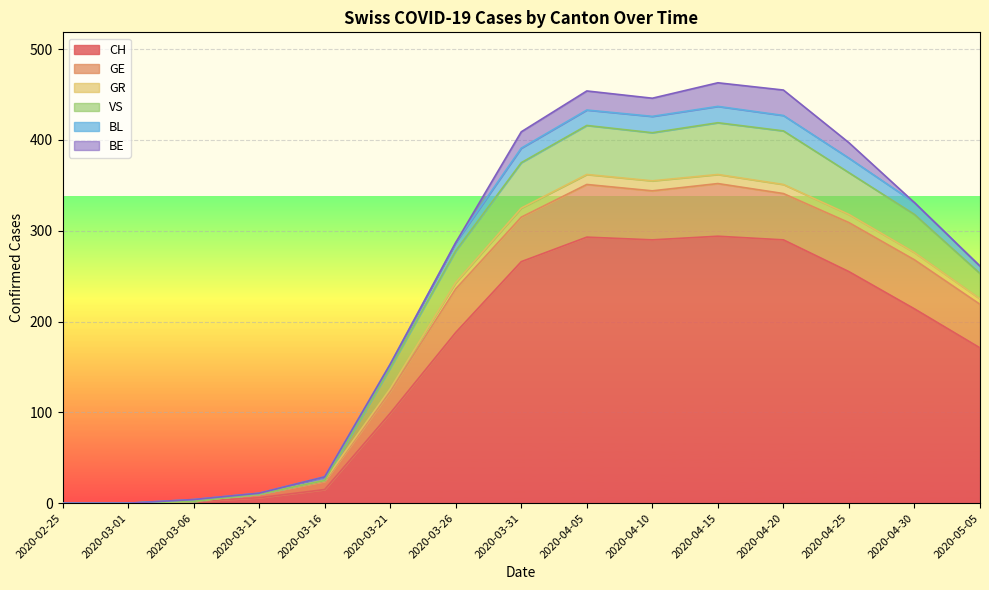

How many interior local valleys does the CH series have?

1